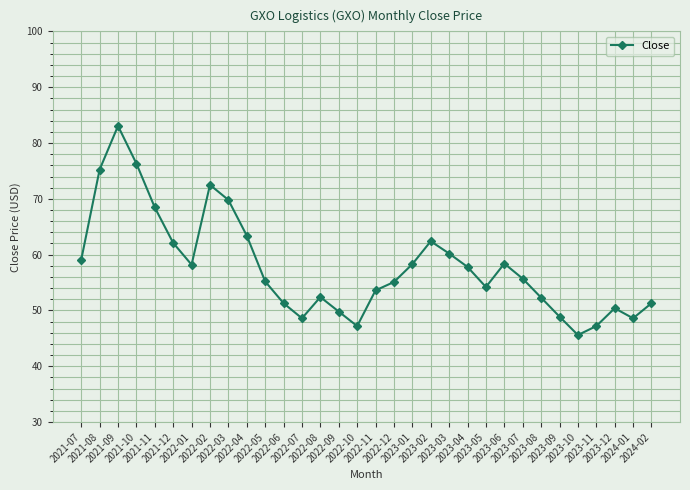

What is the value of the 4th point from the left?

76.3